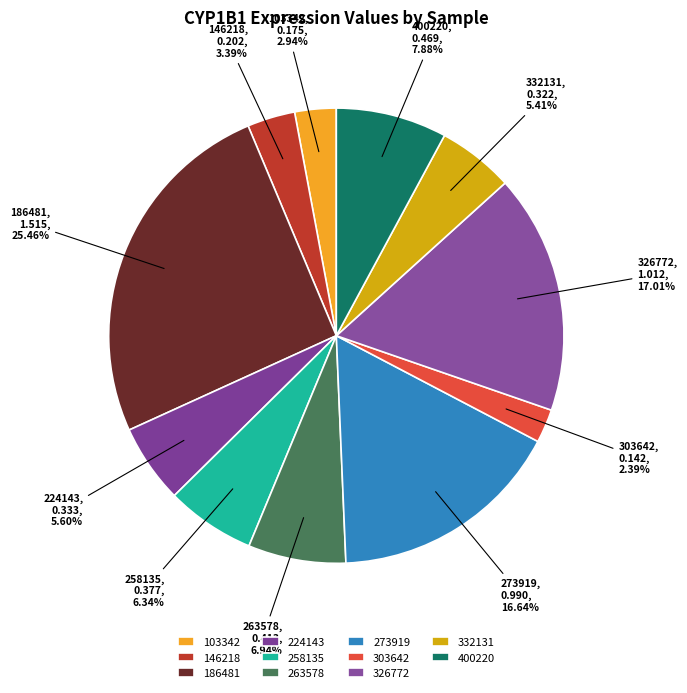

How many segments does this pie chart have?

11